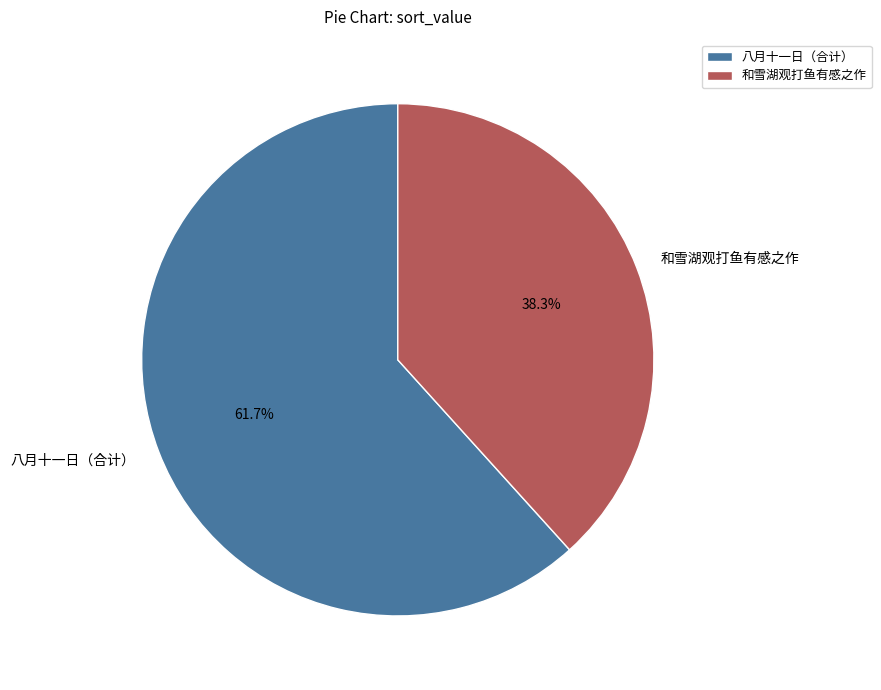

Do 八月十一日（合计） and 和雪湖观打鱼有感之作 together represent more than half of the pie?

Yes